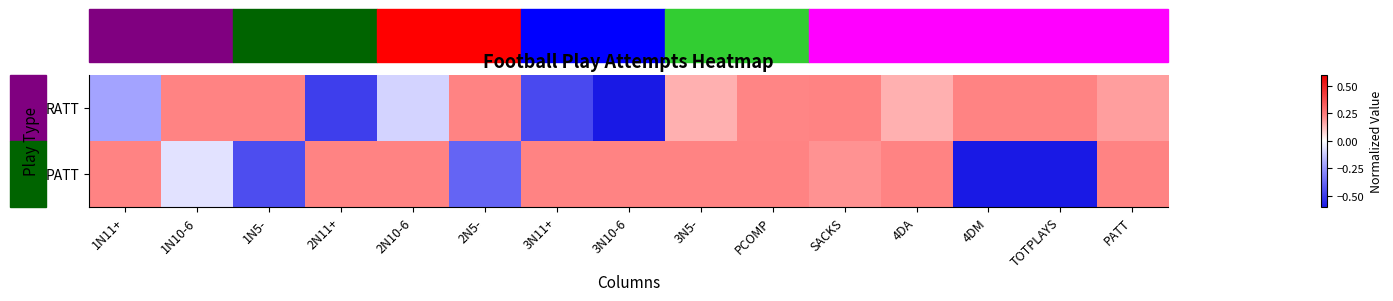

Which series changed the most between 1N11+ and PCOMP?

RATT